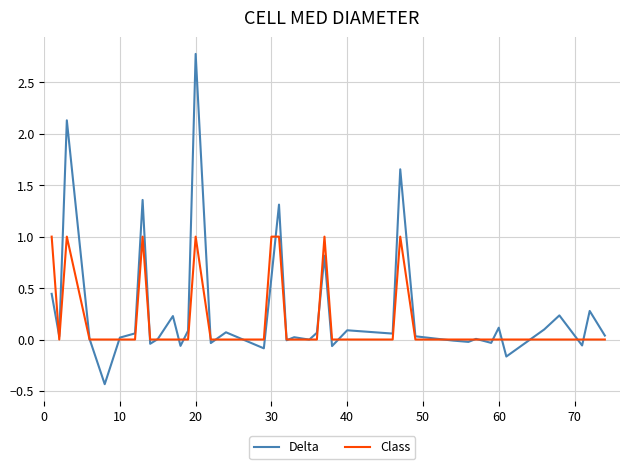

Does the chart have visible grid lines?

Yes